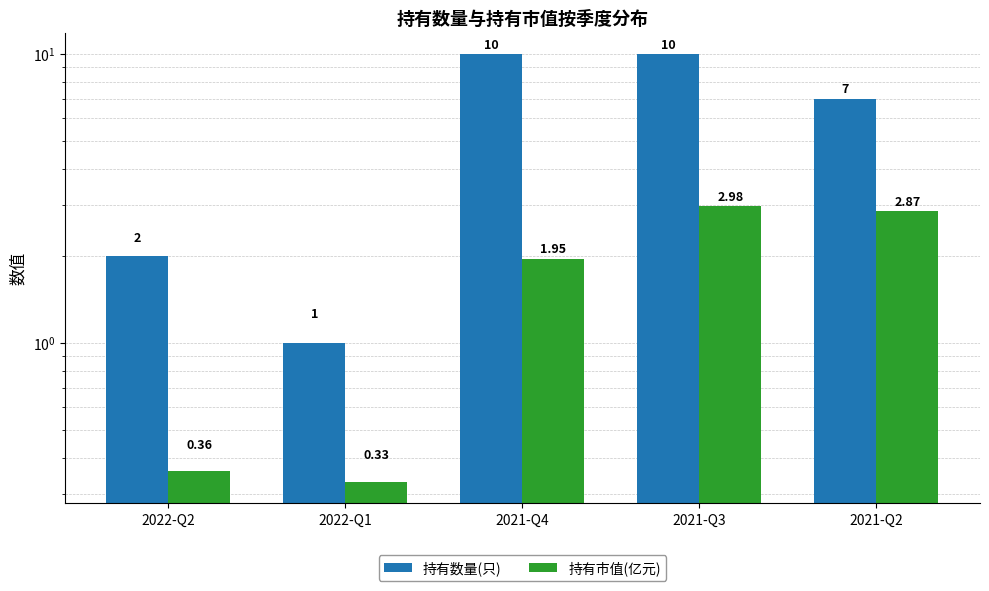

What is the smallest value displayed?

0.3